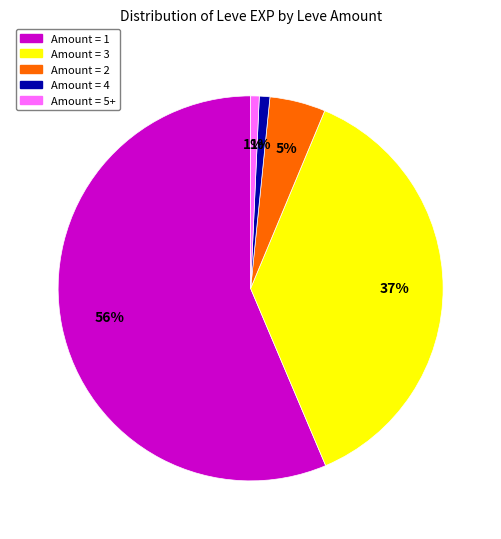

Between Amount = 5+ and Amount = 2, which is larger?

Amount = 2